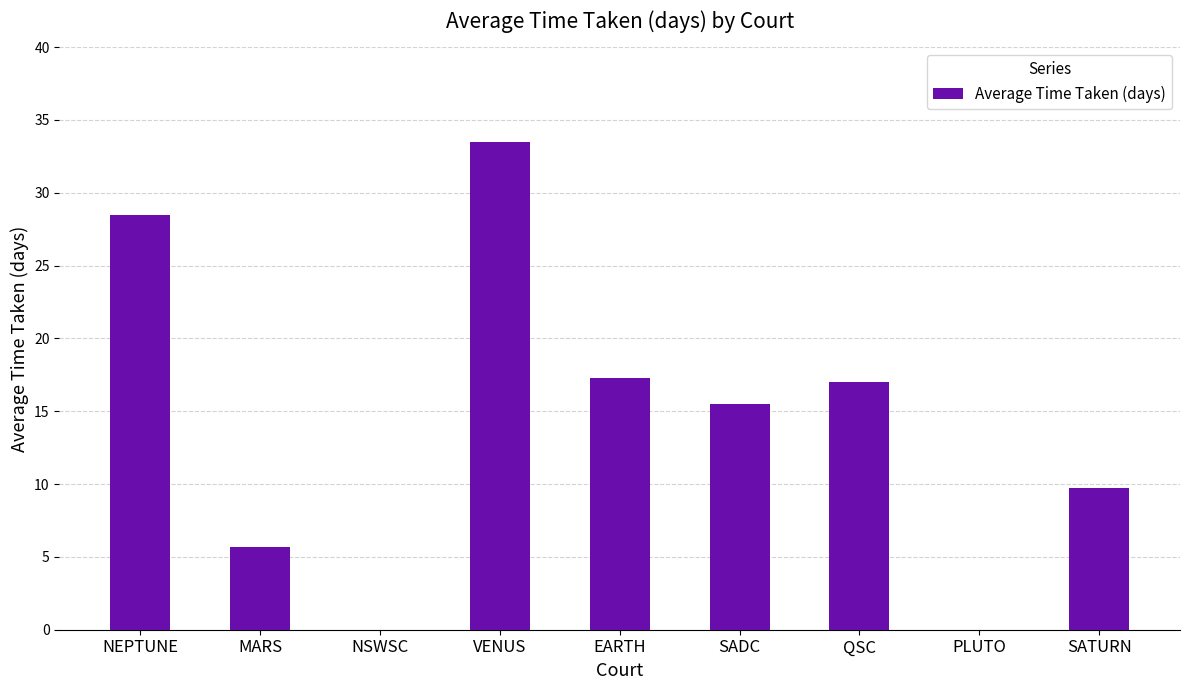

At which label does the data first exceed 15?

NEPTUNE